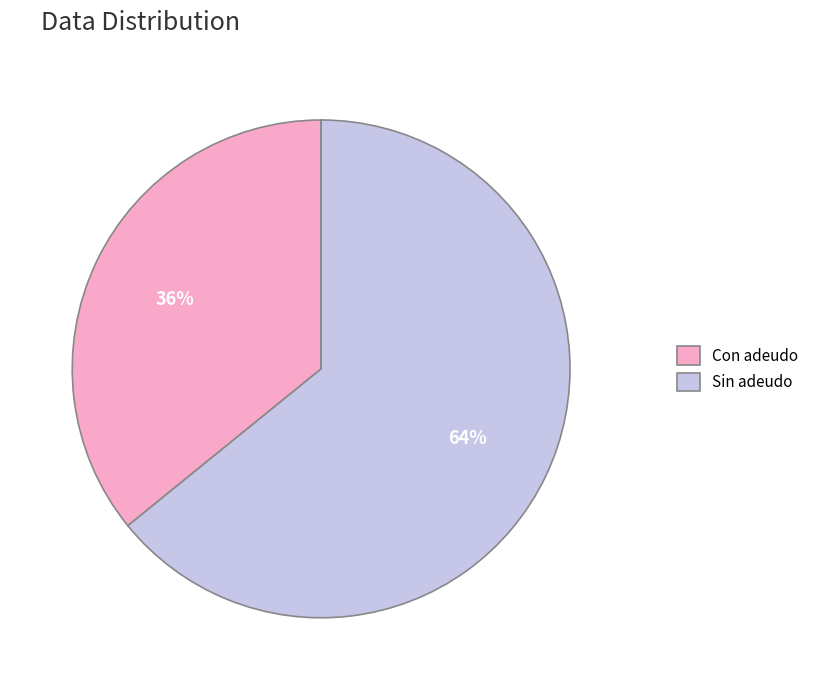

What is the largest slice in the pie chart?

Sin adeudo